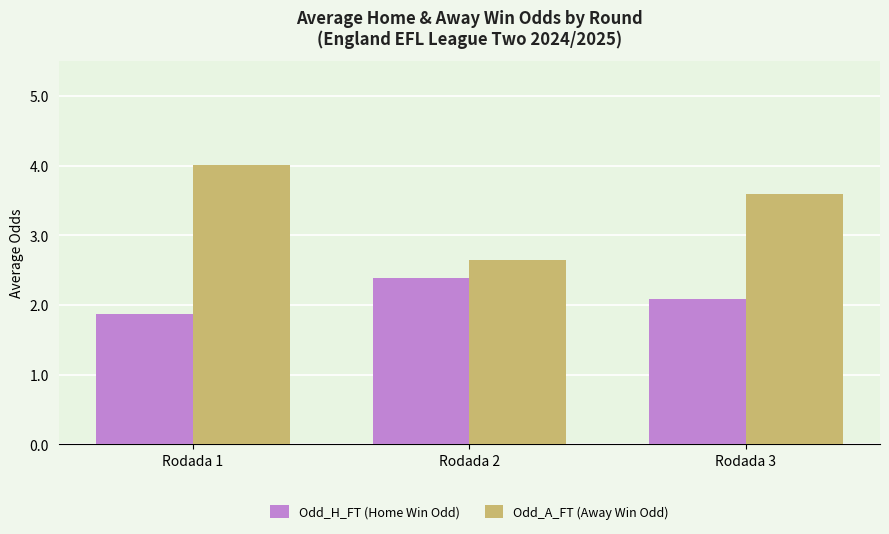

How many bars are there in total?

6